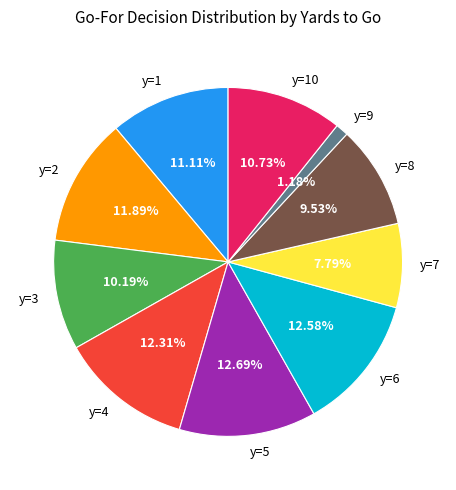

To the nearest percent, what is the combined percentage of y=10 and y=1?

22%